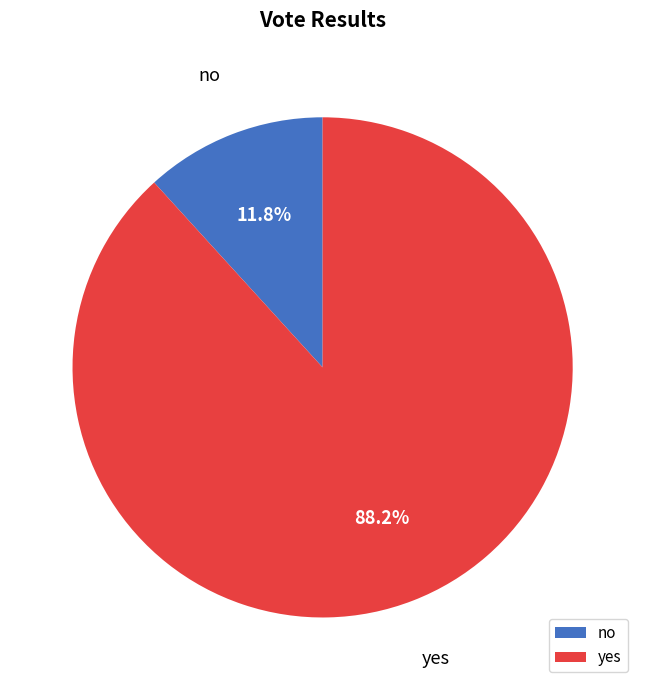

Is it true that no is 1% of the pie?

False